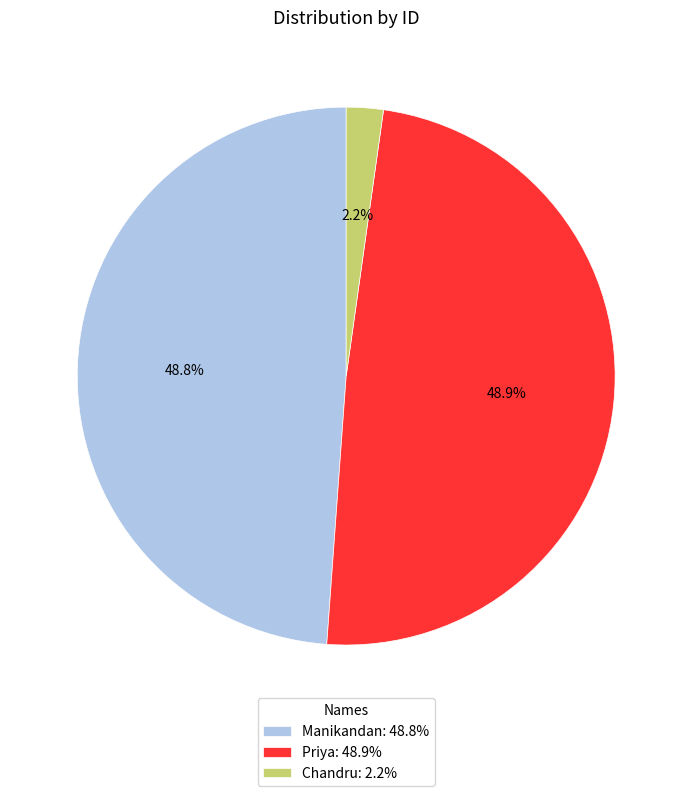

Is it true that Chandru is 2% of the pie?

True